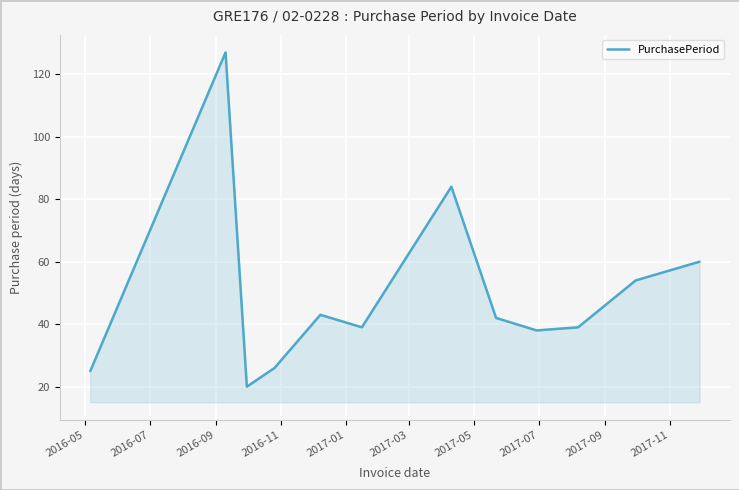

What is the smallest value displayed?

20